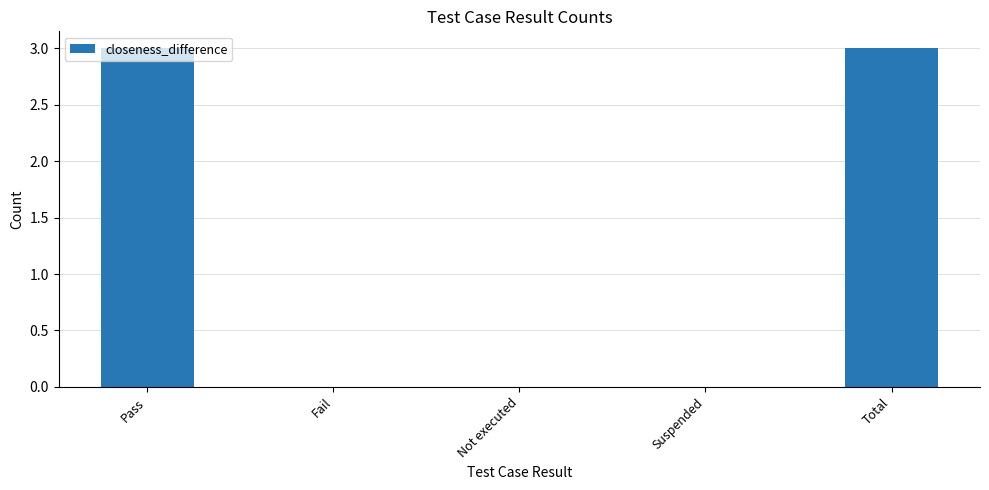

Is it true that the value at Total is 4?

False